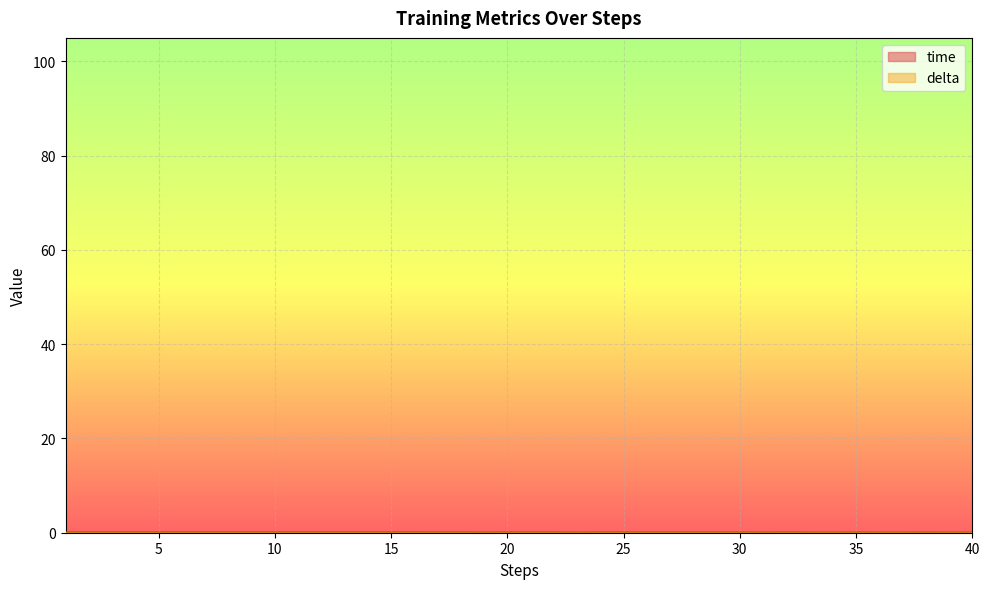

Between 27 and 37, which series saw the biggest shift?

time